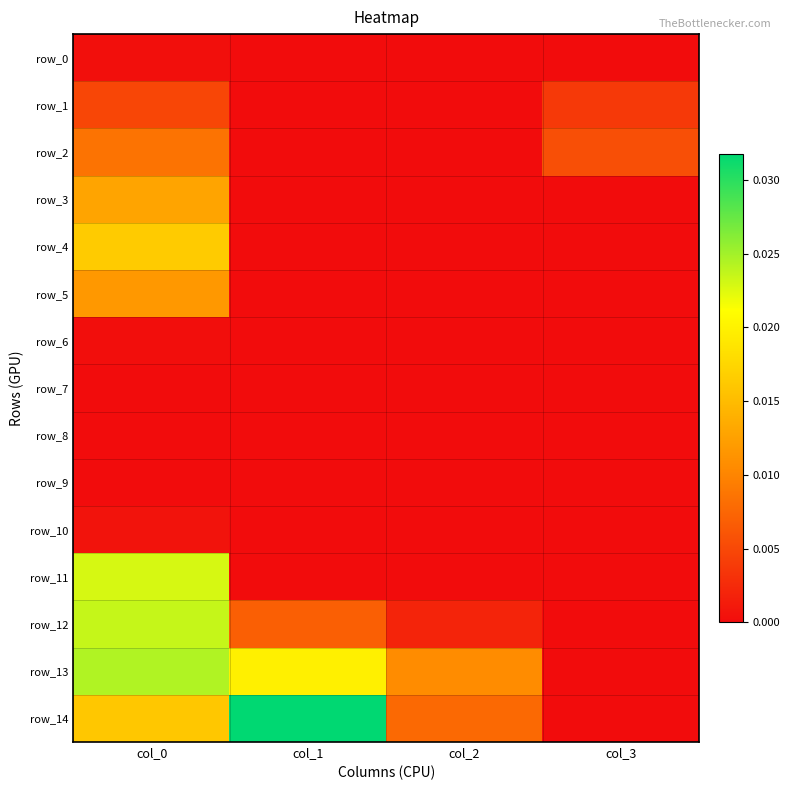

How many values in row_6 are above zero?

1